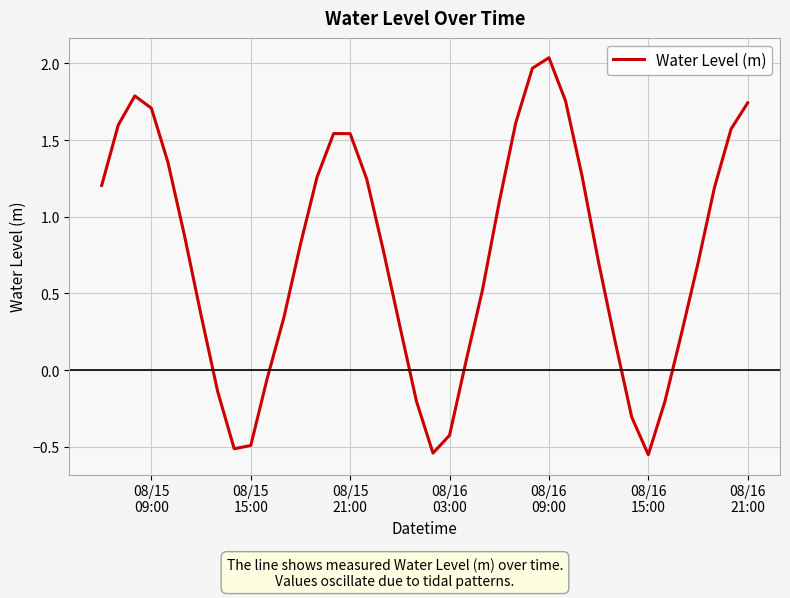

Does the chart display data point markers on the line(s)?

No